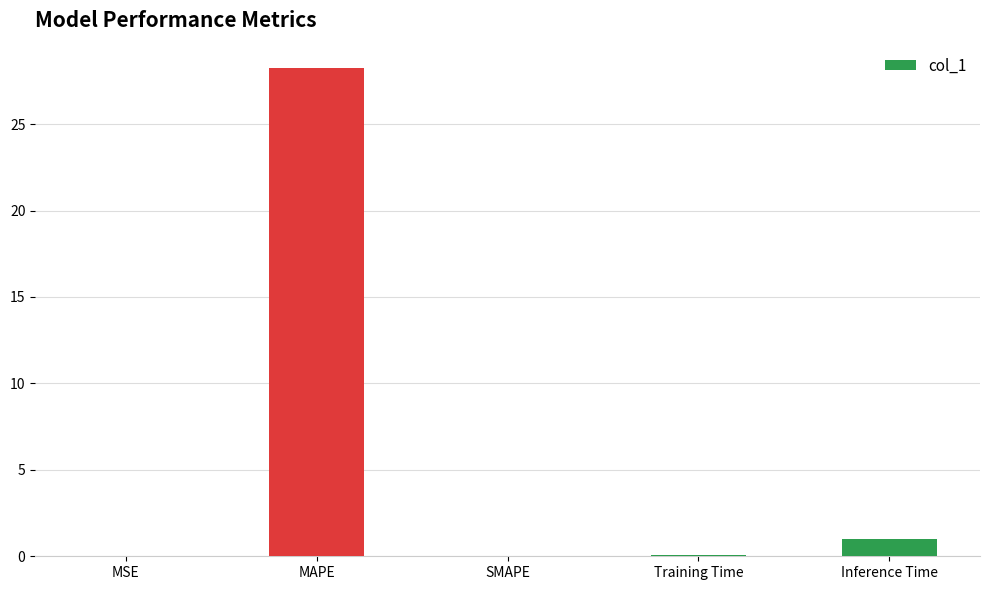

The chart shows a value of 10.5 at SMAPE. True or false?

False